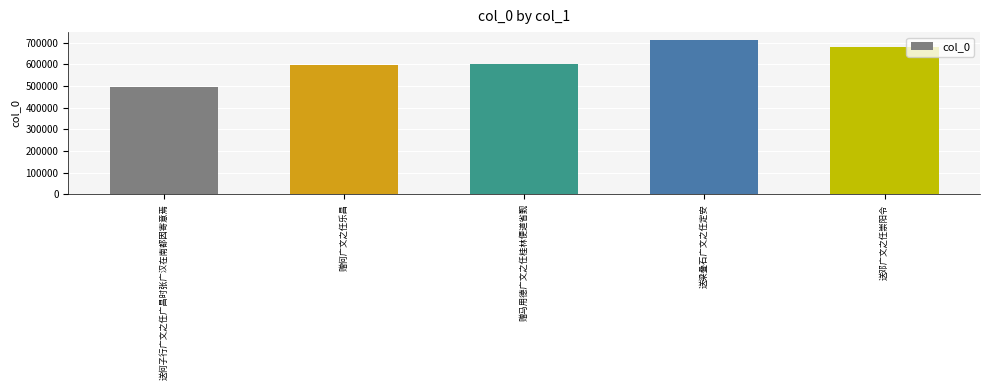

Does the chart contain stacked bars?

No